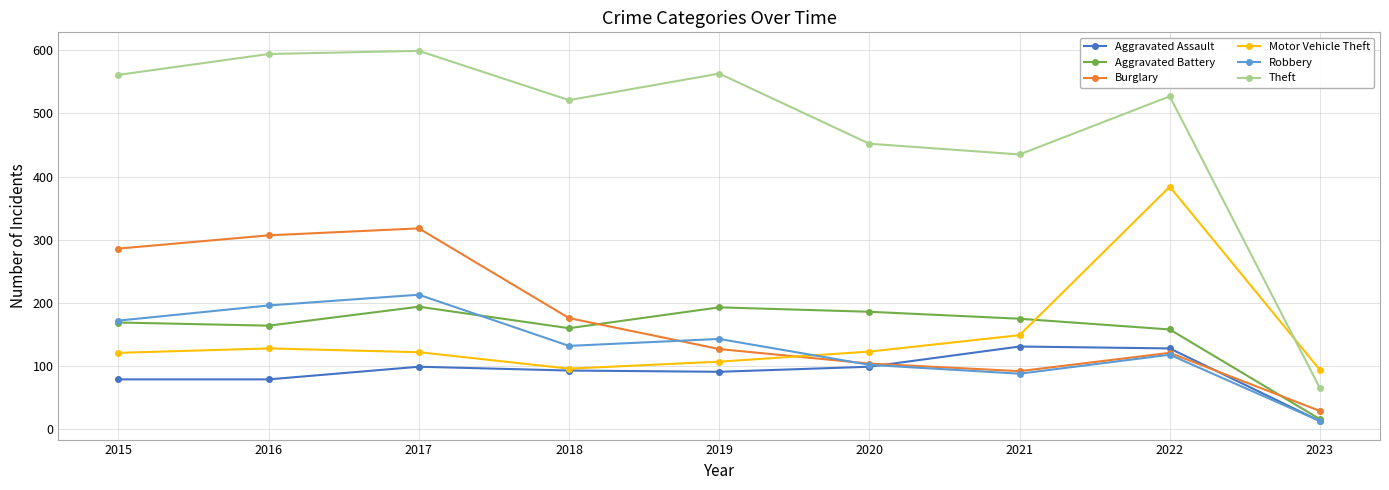

How many interior local valleys does the Motor Vehicle Theft series have?

1